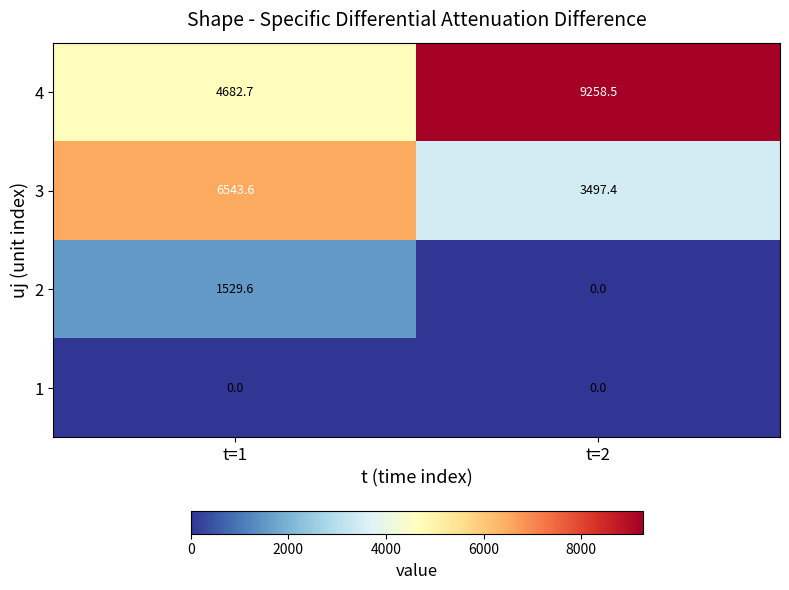

Reading left to right, what are all the values shown in this chart?

4: 4682.7	9258.5
3: 6543.6	3497.4
2: 1529.6	0.0
1: 0.0	0.0